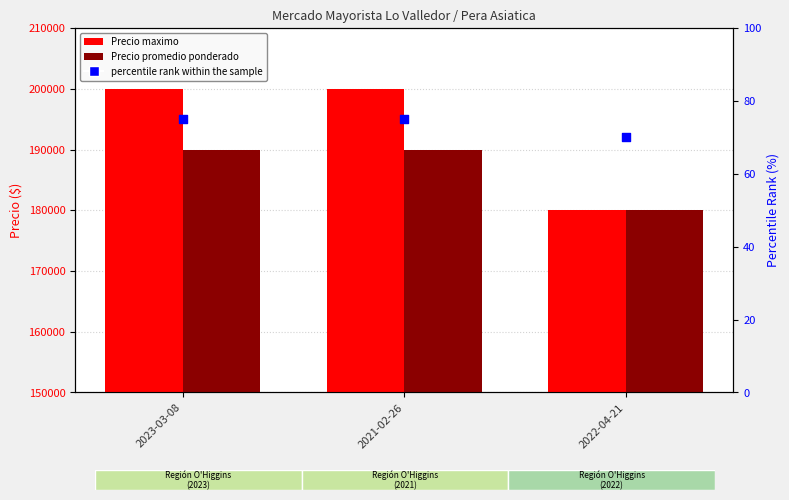

At which category is the sum across all series the highest?

2023-03-08